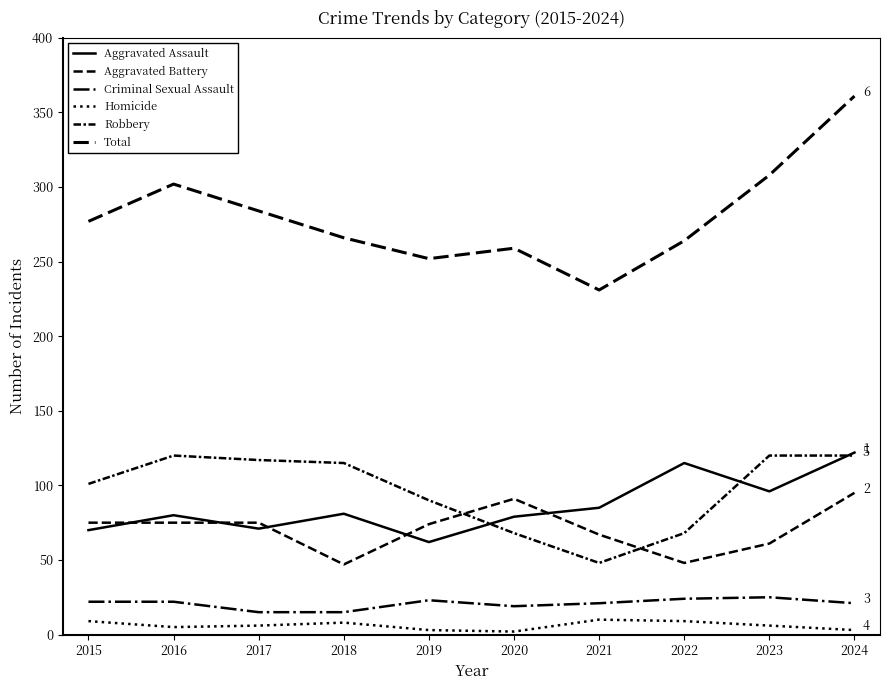

How many interior local valleys does the Aggravated Assault series have?

3